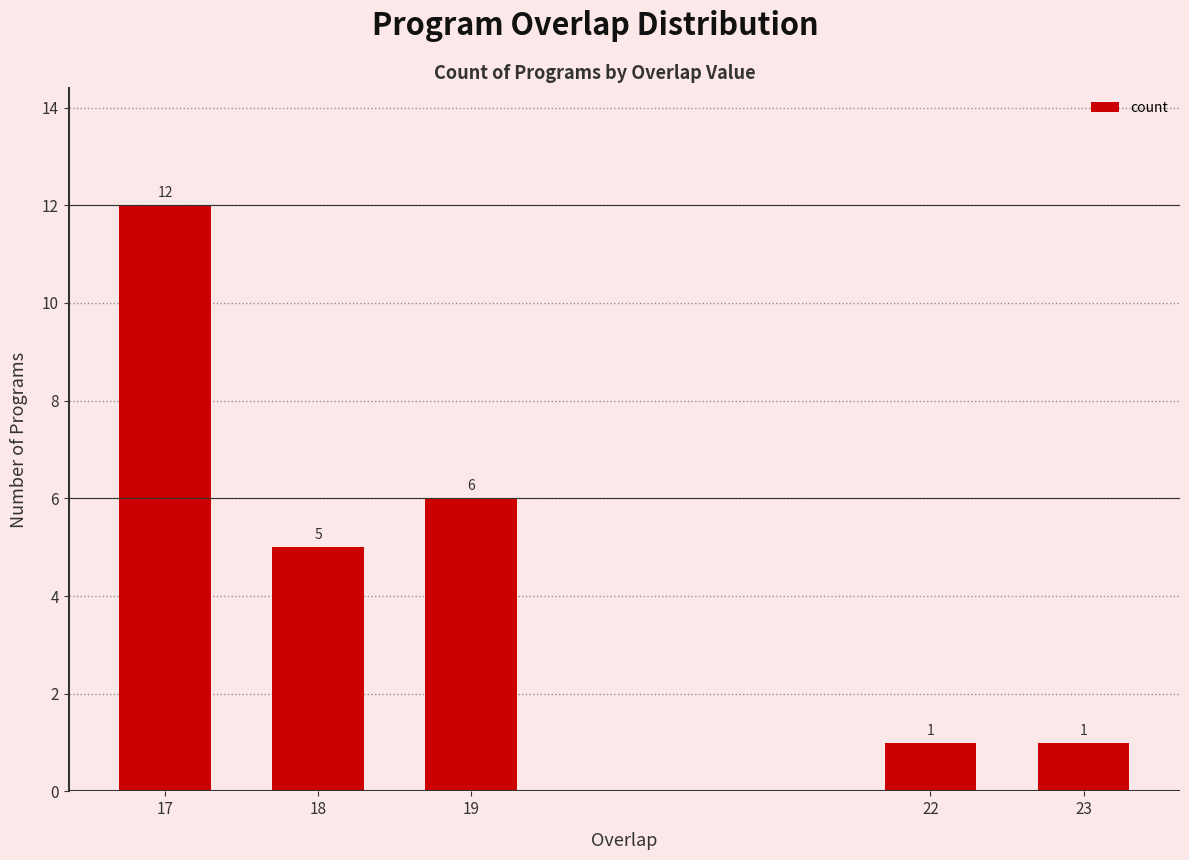

What is the change in value from 18 to 23?

-4